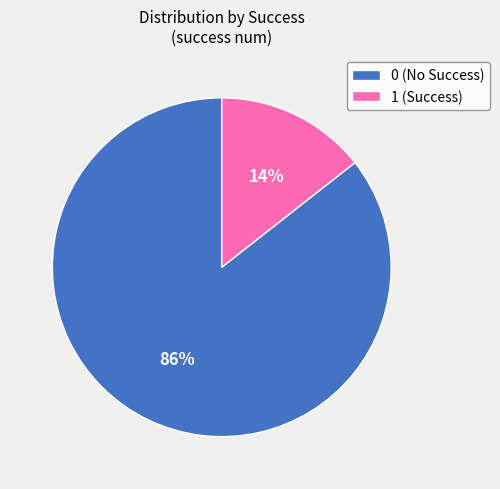

How many segments does this pie chart have?

2